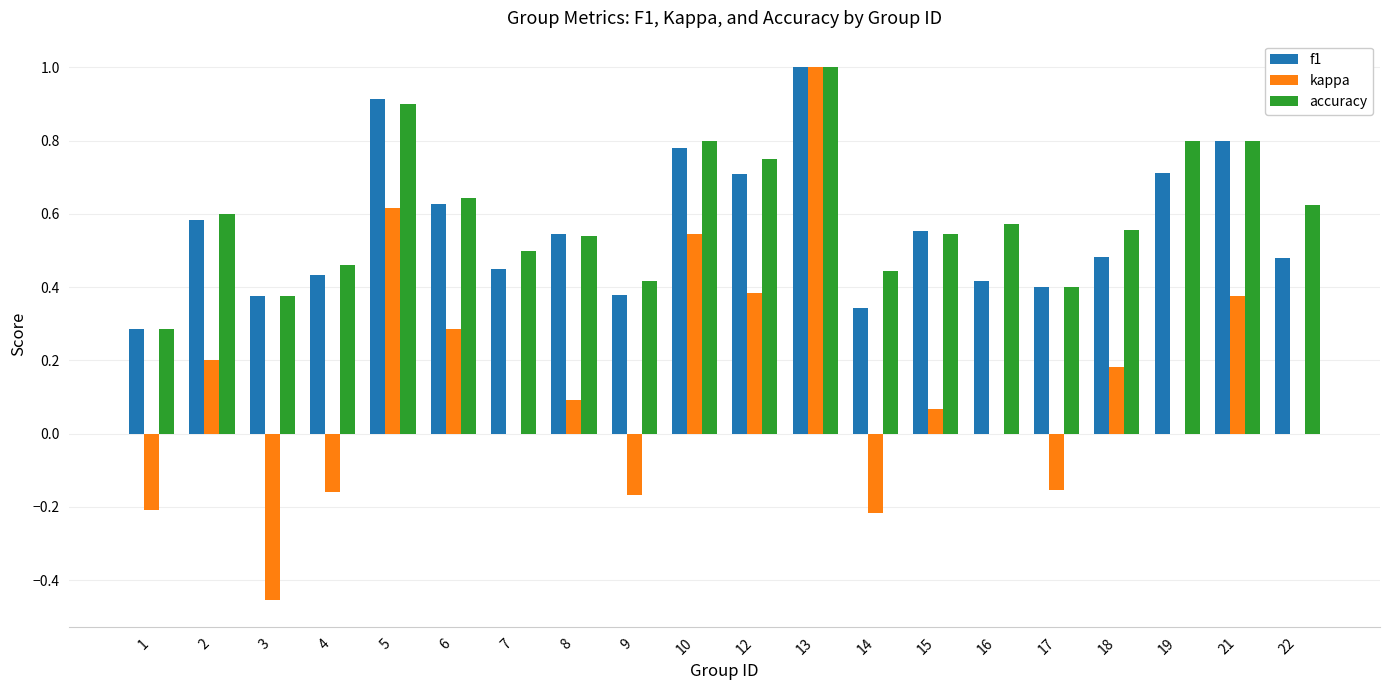

What is the maximum value shown in the chart?

1.0